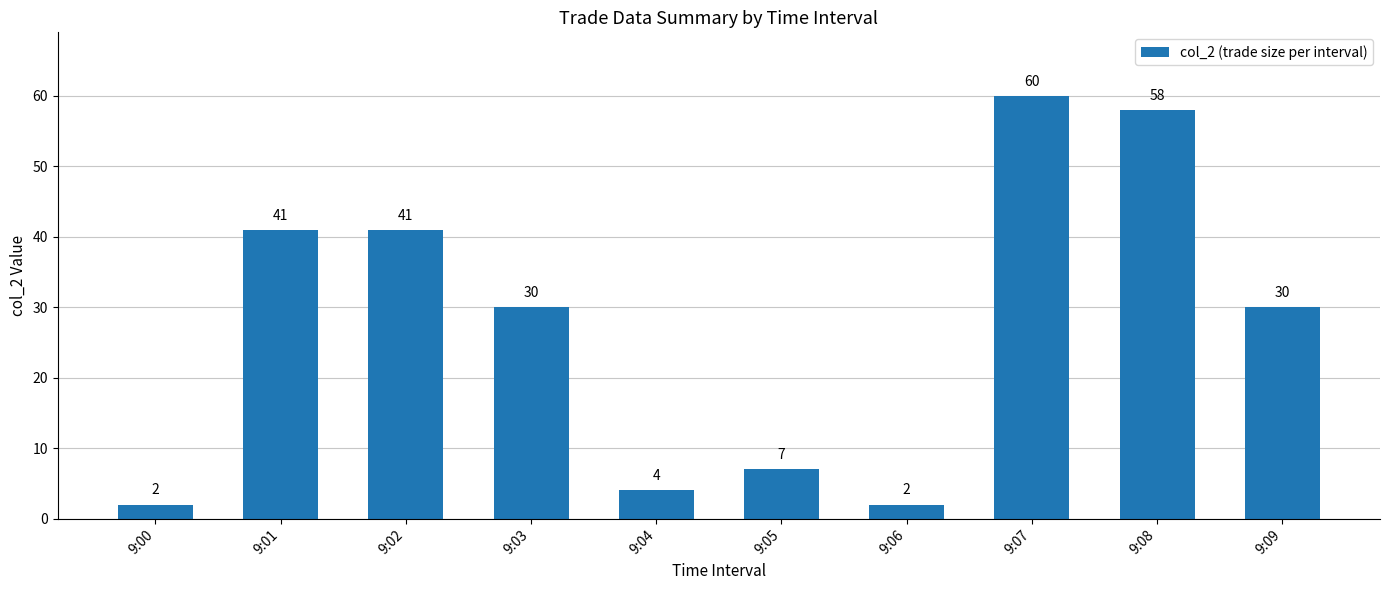

Which has a higher value, 9:00 or 9:09?

9:09